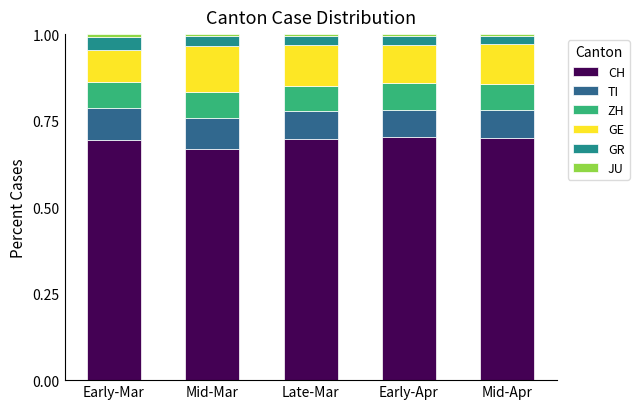

What is the label of the 1st bar from the left?

Early-Mar